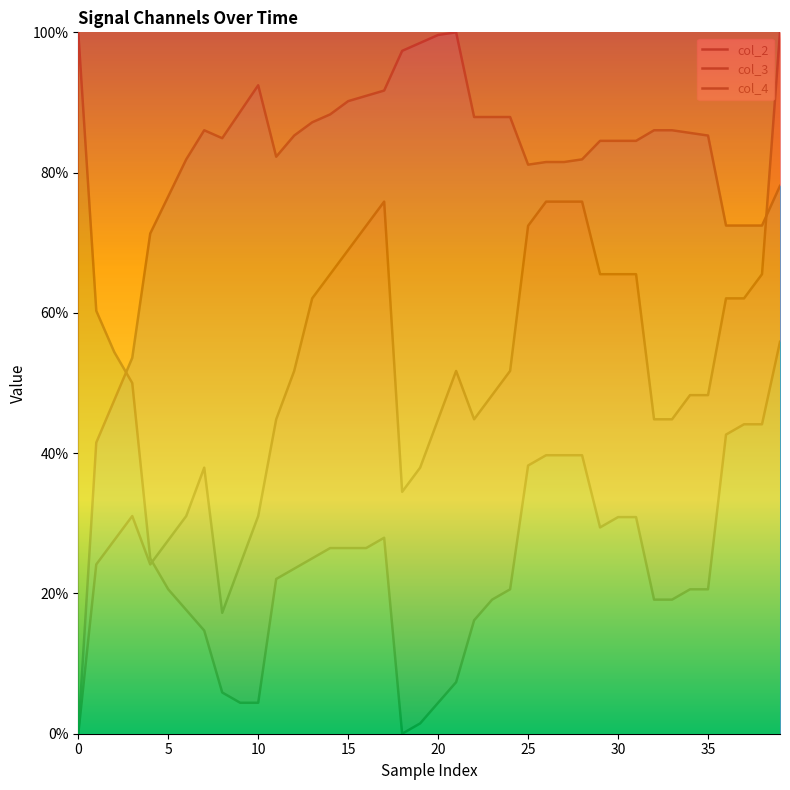

What are all the series names shown in the legend?

col_2, col_3, col_4